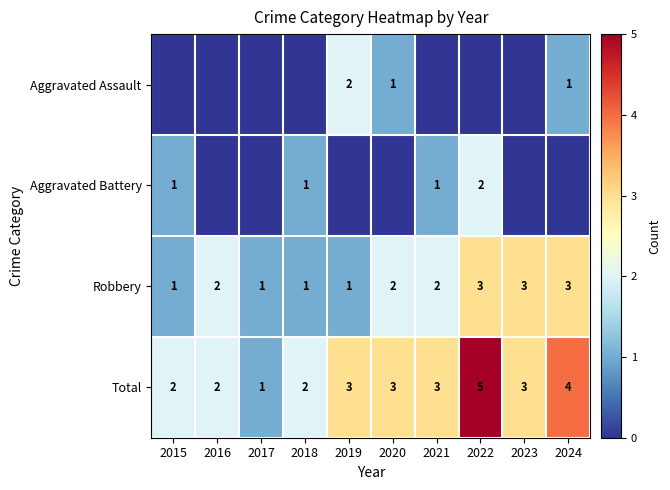

What is the total value across all series at 2019?

6